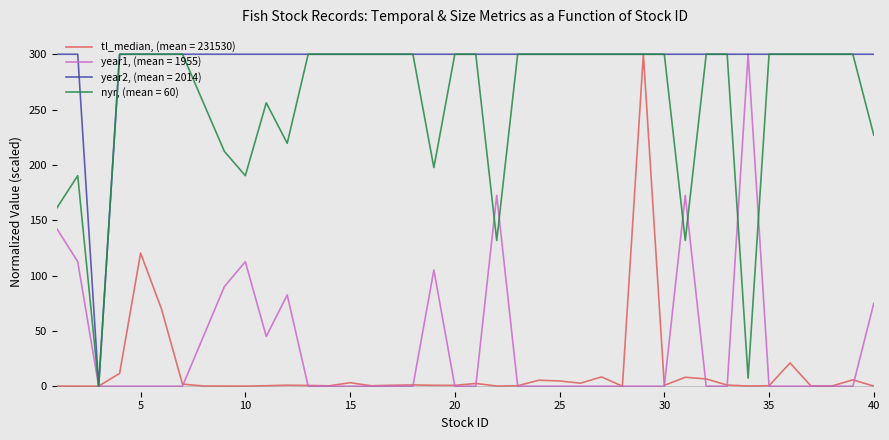

What is the highest value of the tl_median, (mean = 231530) series?

300.0